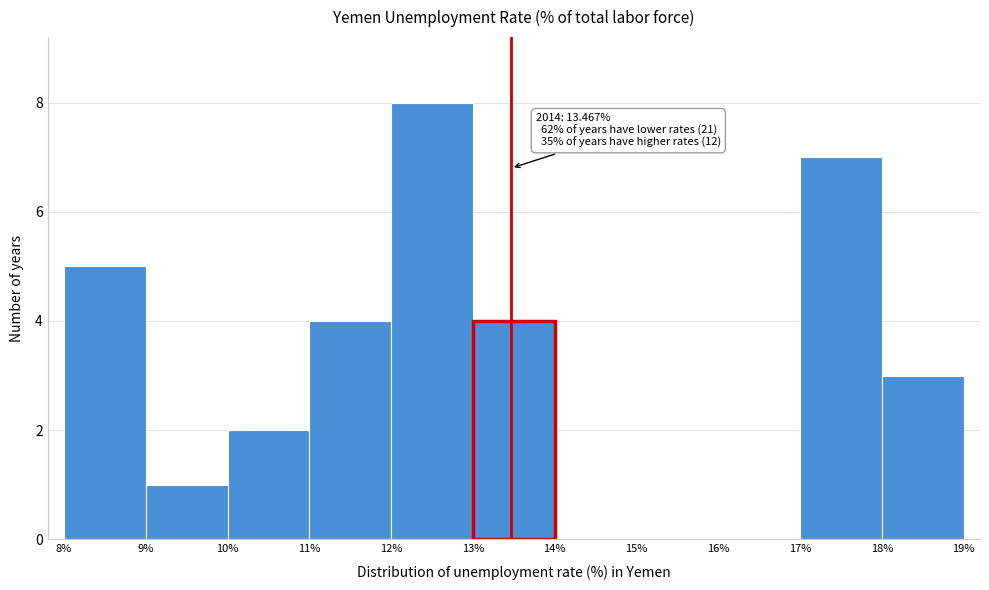

Which range on the x-axis has the tallest bar?

12% to 13%